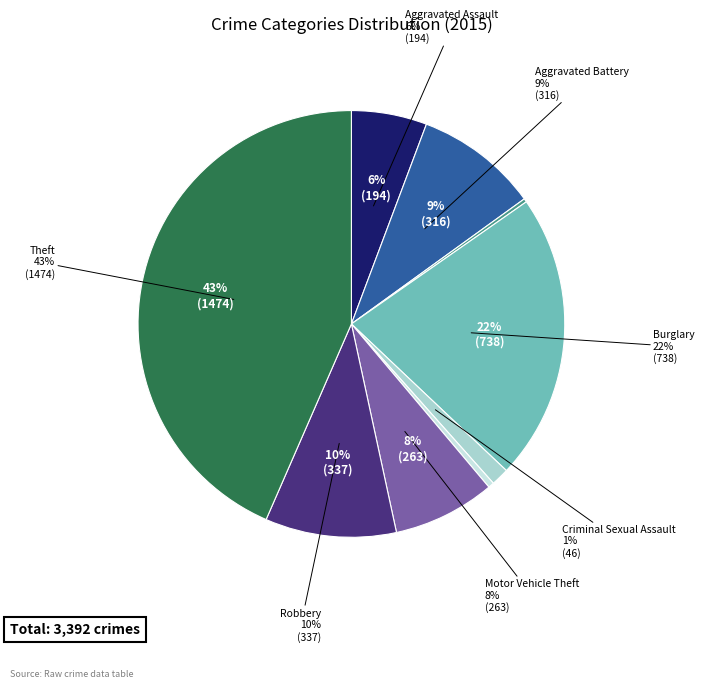

To the nearest percent, what is the average slice percentage?

11%